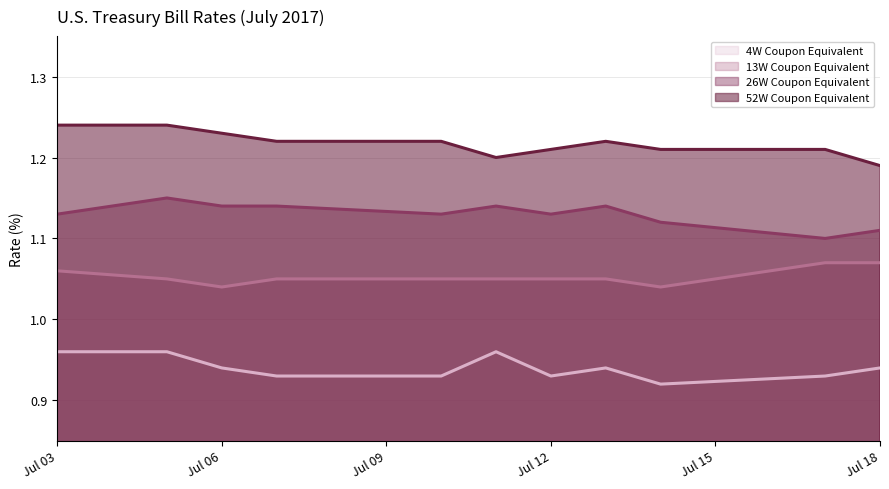

Which series has the widest spread of values?

52W Coupon Equivalent (line)